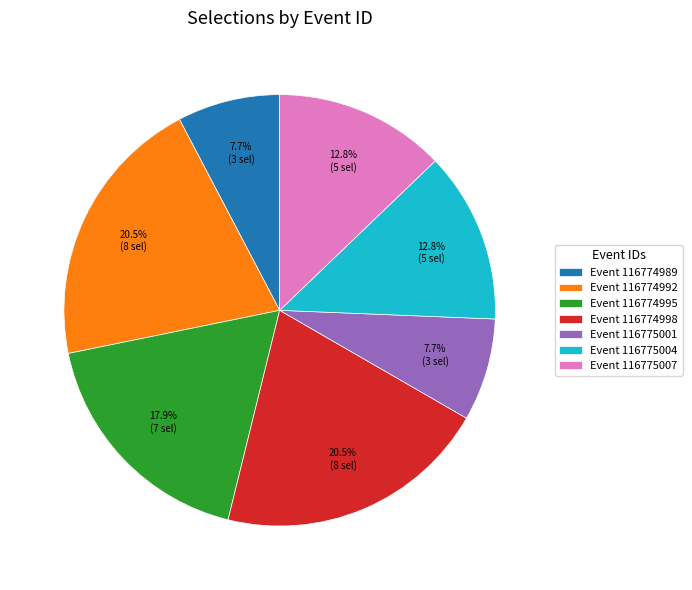

Is the sum of Event 116775001 and Event 116774989 greater than half?

No